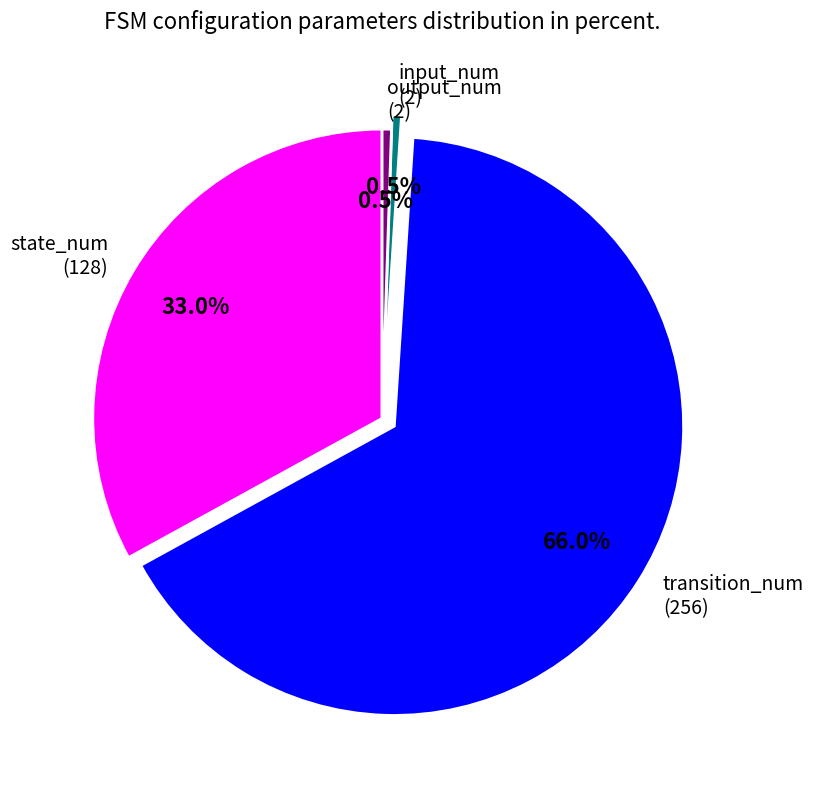

Does transition_num (256) account for over 50% of the chart?

Yes